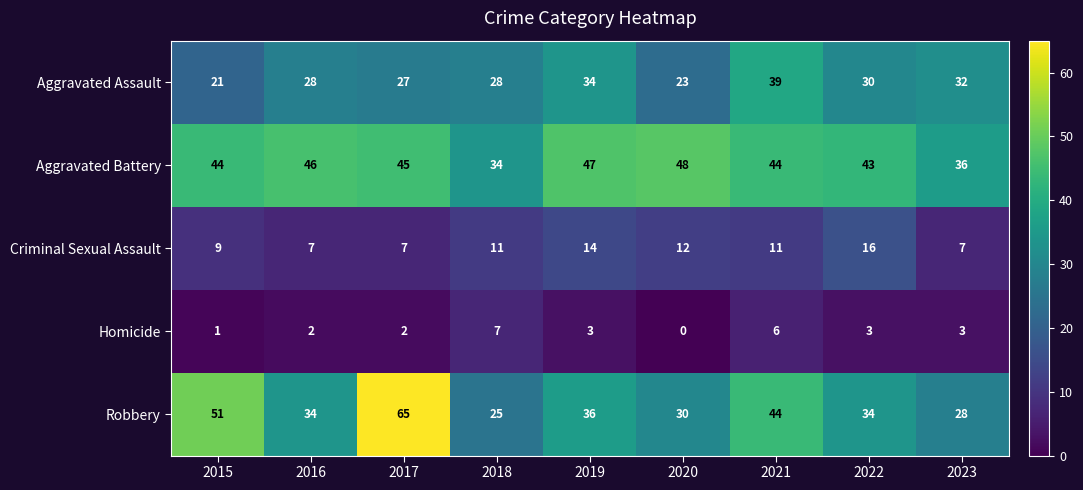

Rank the series by their maximum value, from highest to lowest.

Robbery, Aggravated Battery, Aggravated Assault, Criminal Sexual Assault, Homicide